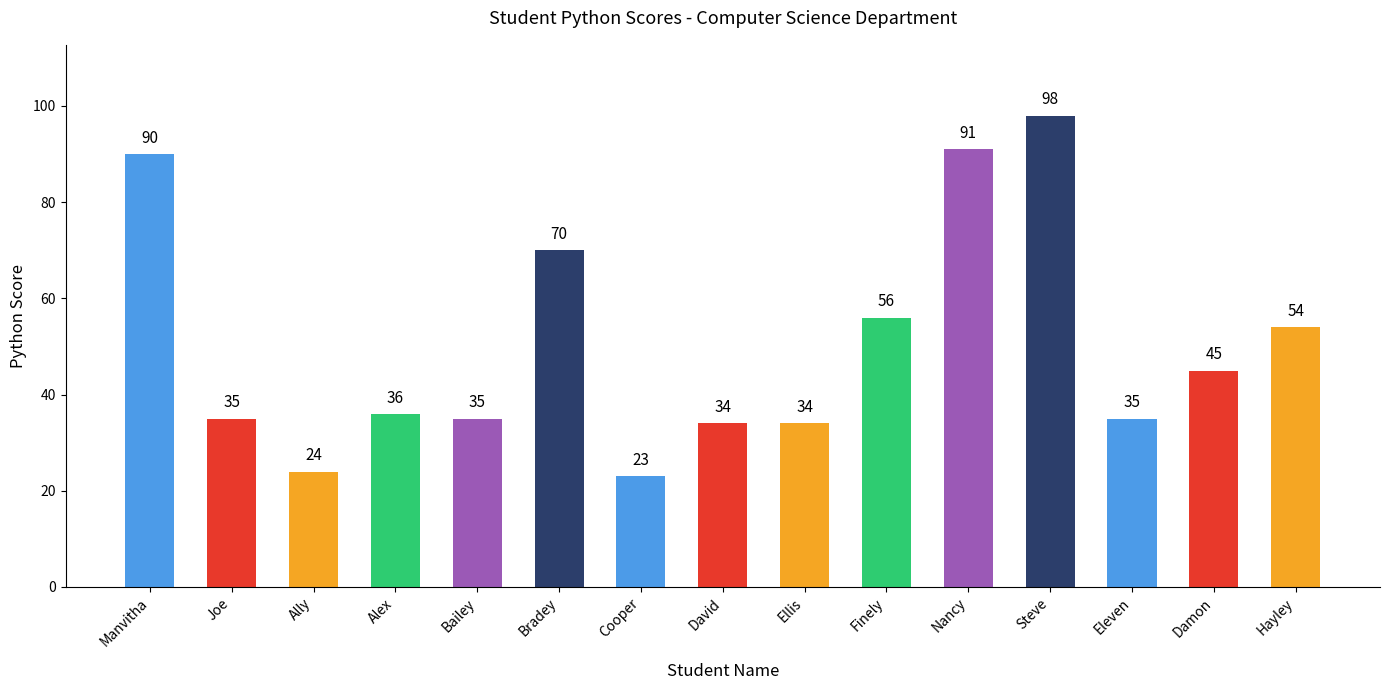

Where does the data first go above 36?

Manvitha